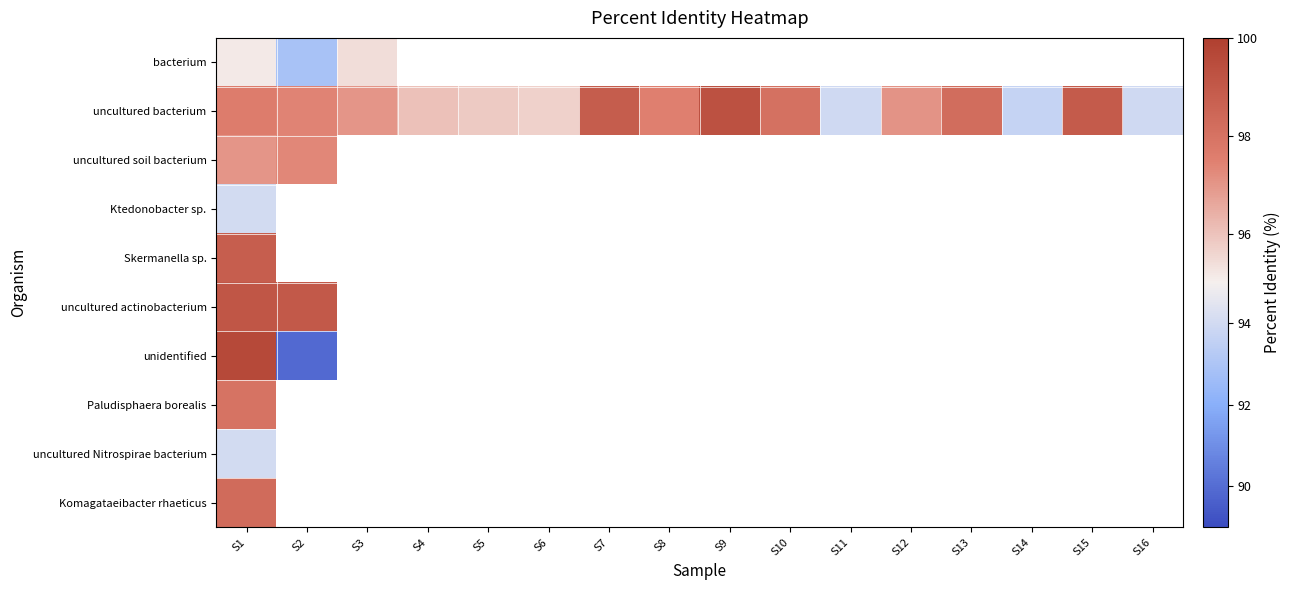

Which series changed the most between S6 and S16?

uncultured bacterium